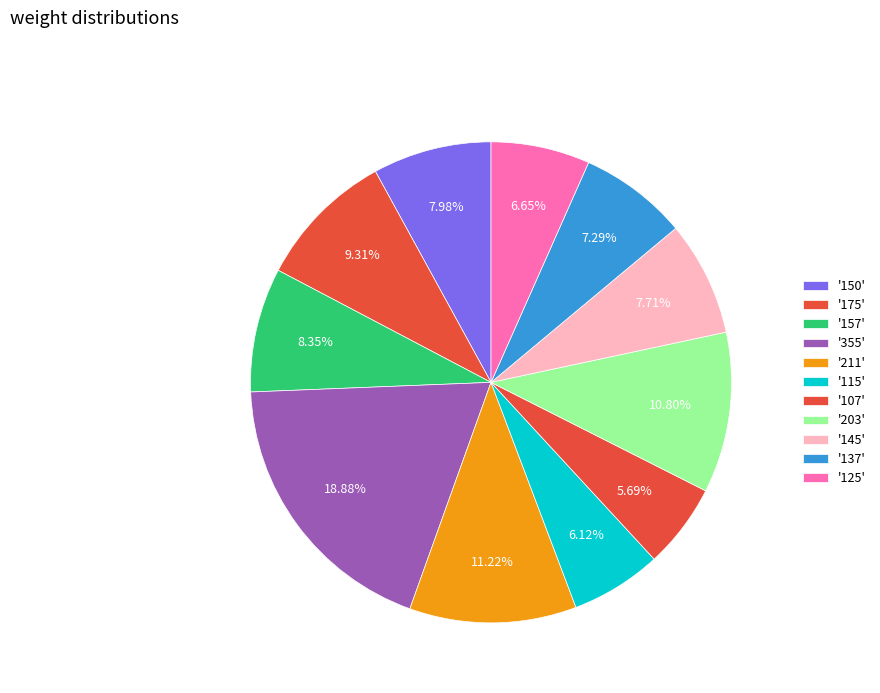

How many slices are in this pie chart?

11